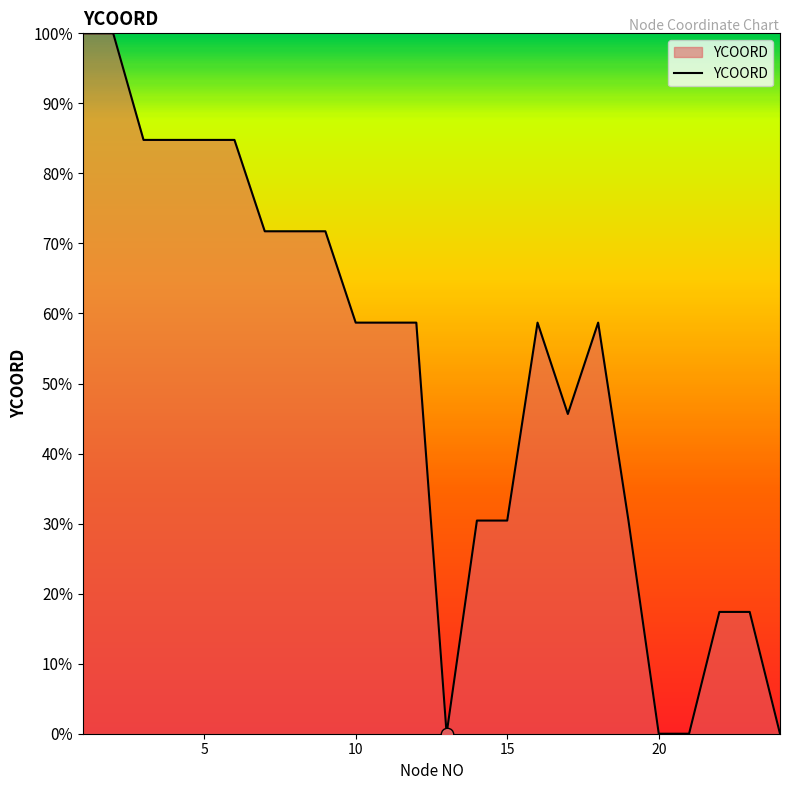

What is the difference between the maximum and minimum values?

100.0